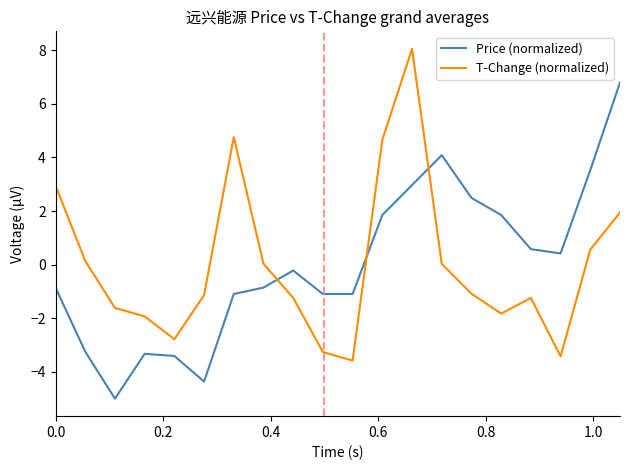

What is the maximum value shown in the chart?

8.0